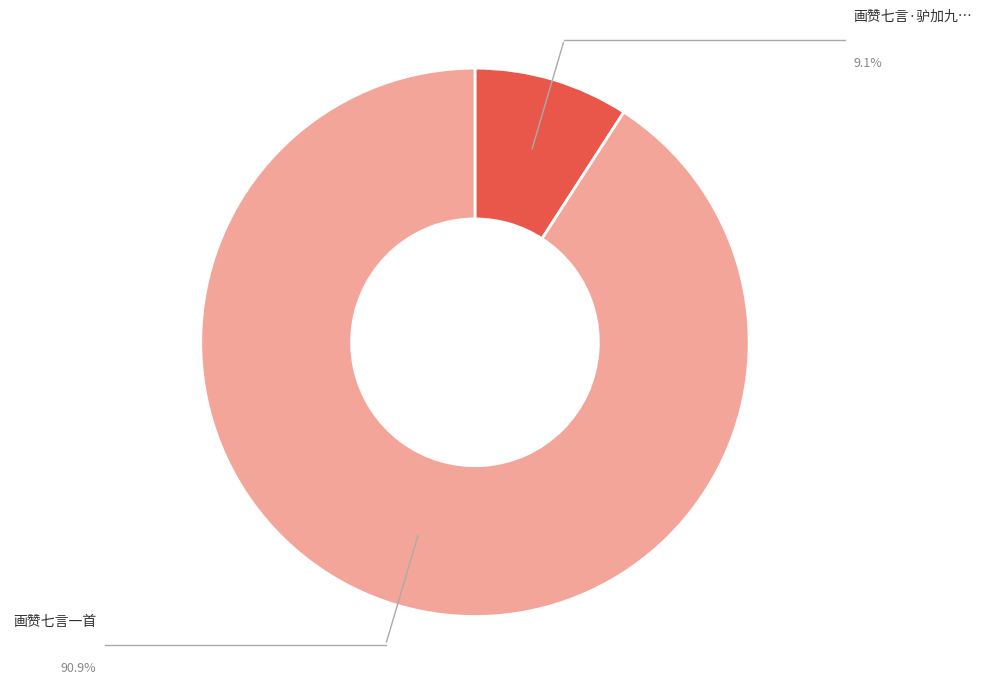

Is there a majority slice in this chart?

Yes